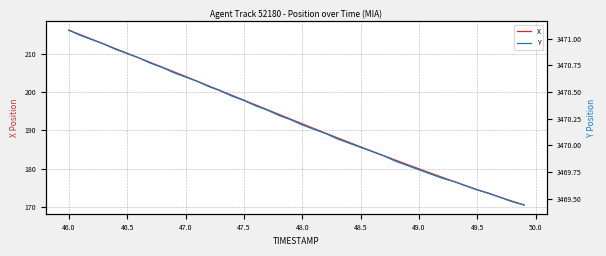

How many categories are shown in the chart?

40